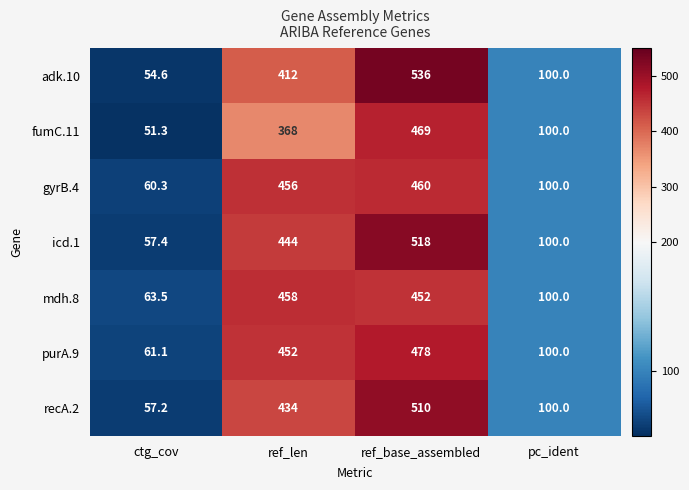

True or false: mdh.8 has a value of 683.5 at ref_base_assembled.

False